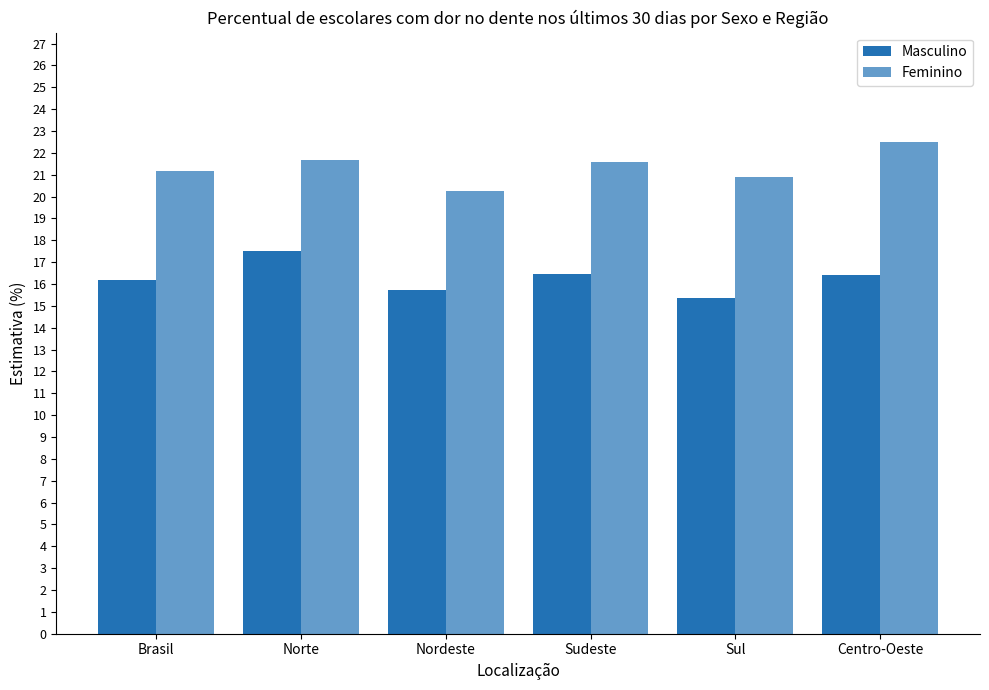

What is the highest value of the Masculino series?

17.5